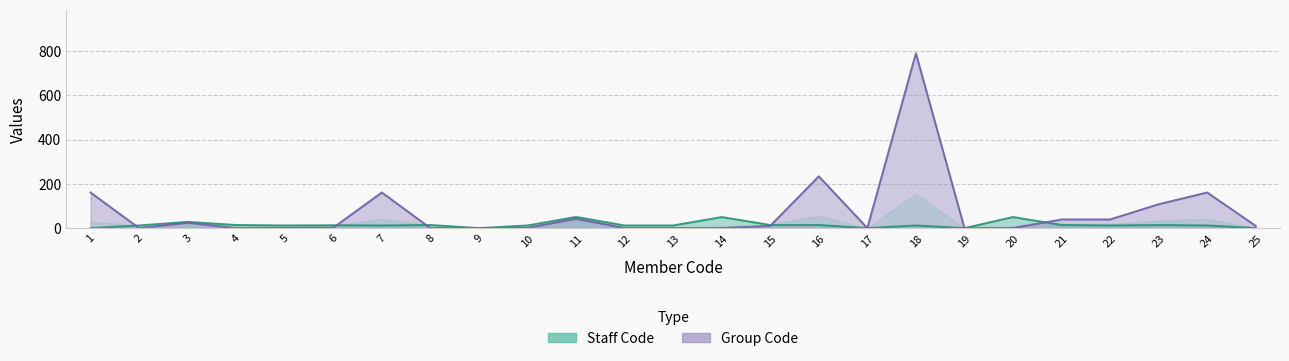

How many data points in Staff Code are less than 12?

5